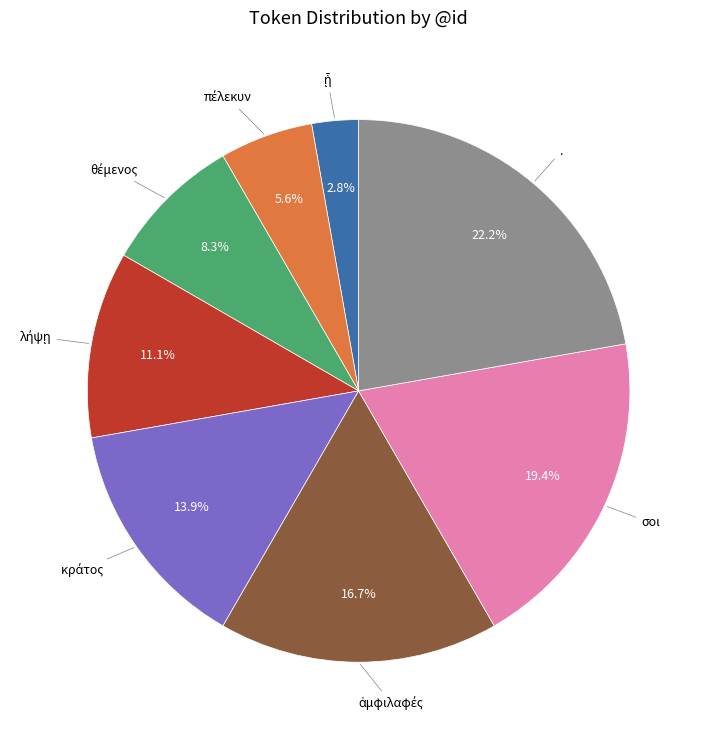

Is there a majority slice in this chart?

No